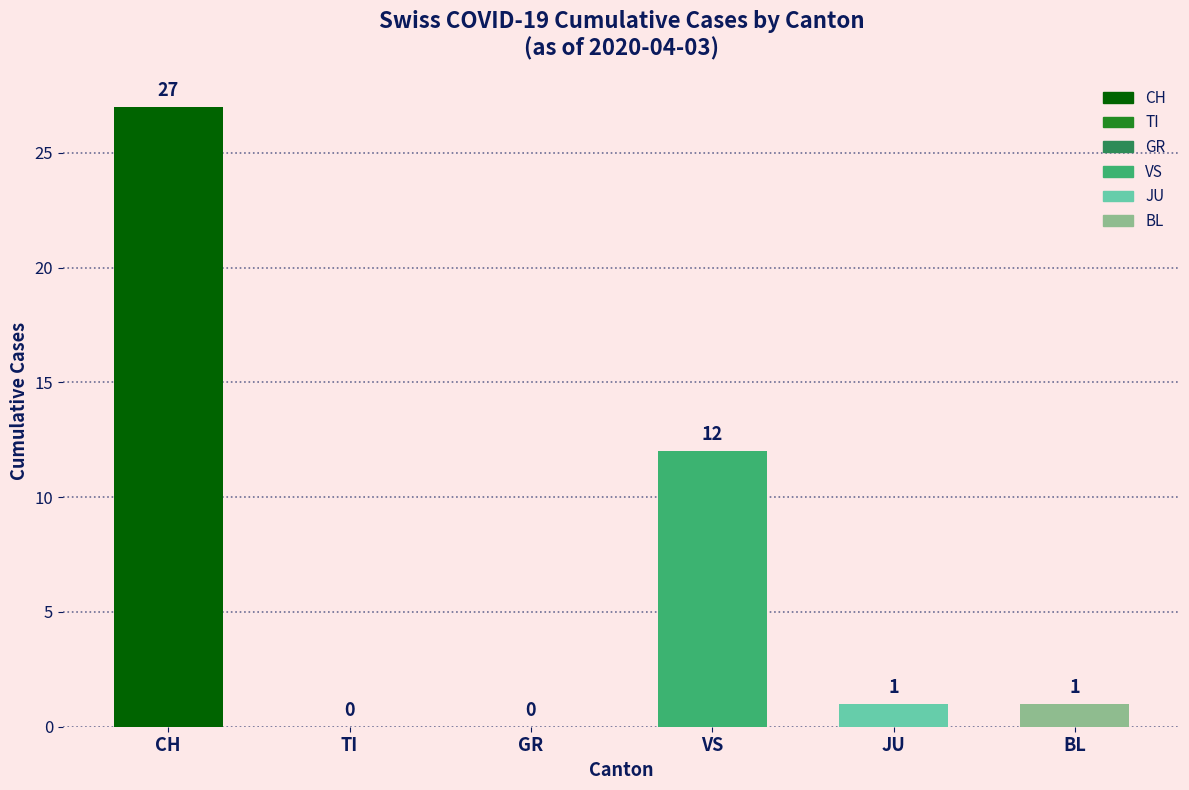

The value at VS is 12. True or false?

True